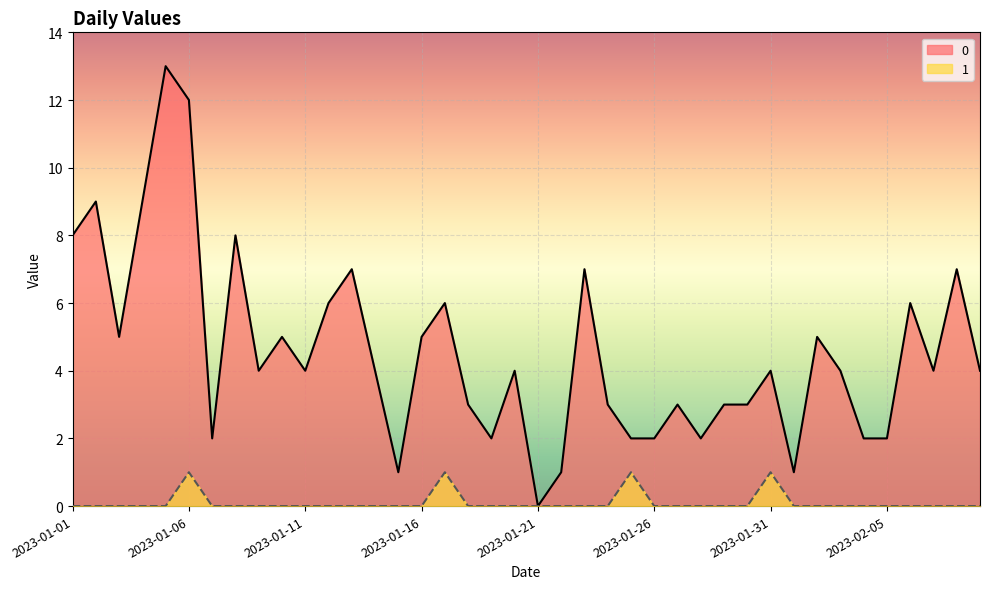

Reading left to right, what are all the values shown in this chart?

0: 8	9	5	9	13	12	2	8	4	5	4	6	7	4	1	5	6	3	2	4	0	1	7	3	2	2	3	2	3	3	4	1	5	4	2	2	6	4	7	4
1: 0	0	0	0	0	1	0	0	0	0	0	0	0	0	0	0	1	0	0	0	0	0	0	0	1	0	0	0	0	0	1	0	0	0	0	0	0	0	0	0